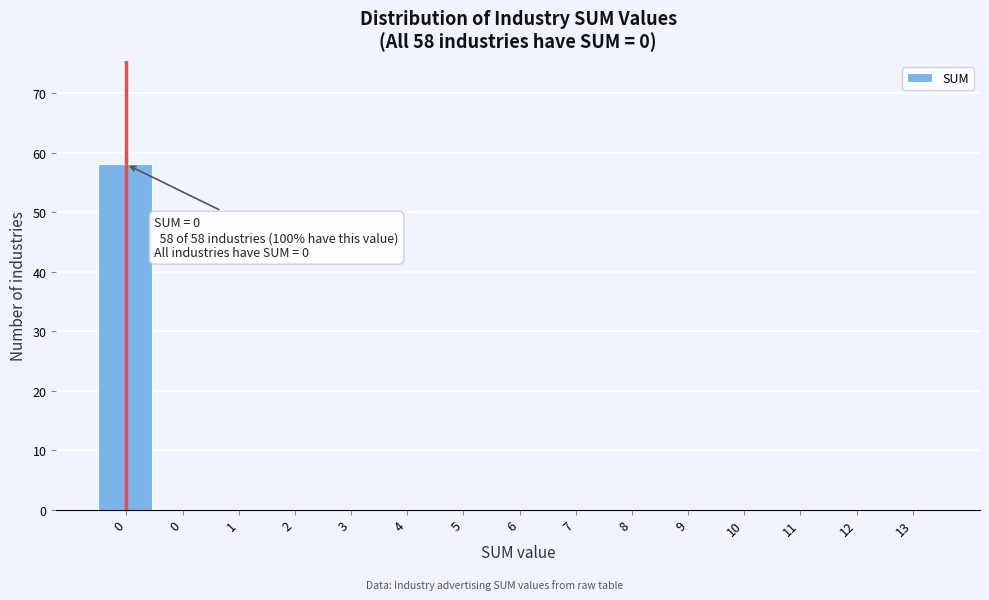

Count the number of data series in this chart.

1